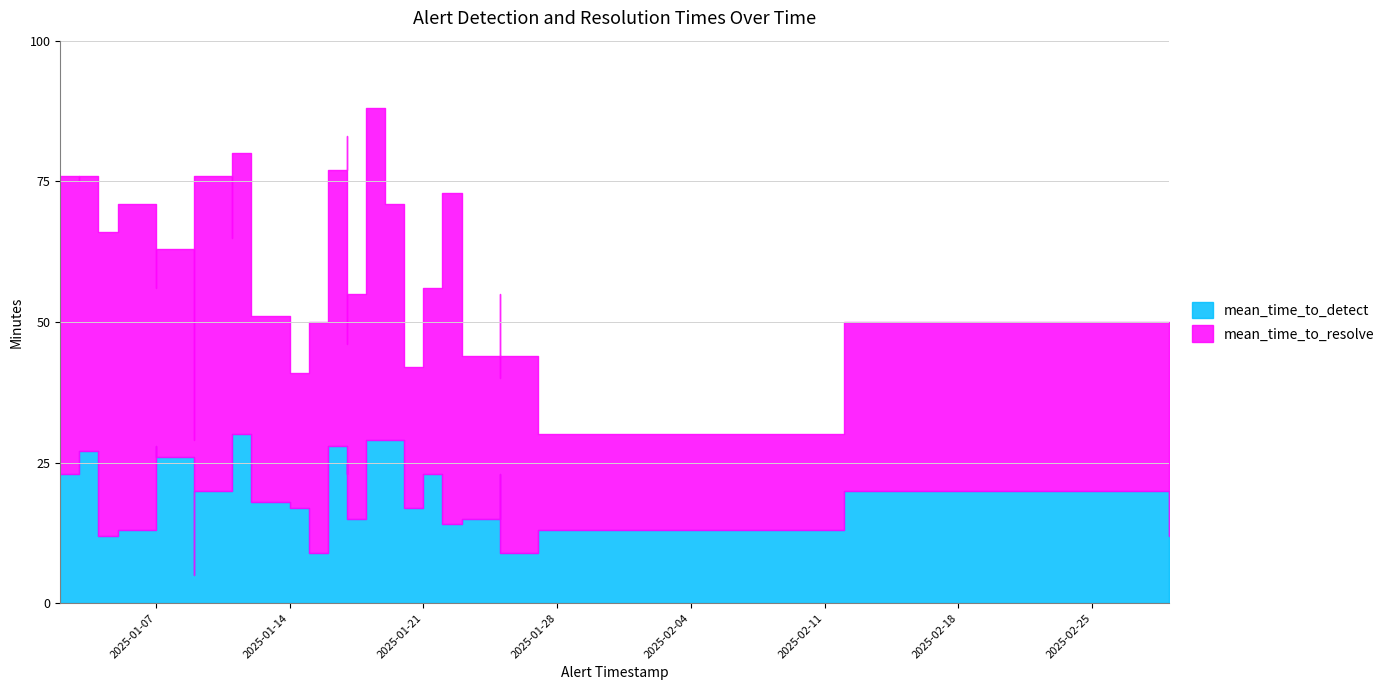

What is the smallest value displayed?

5